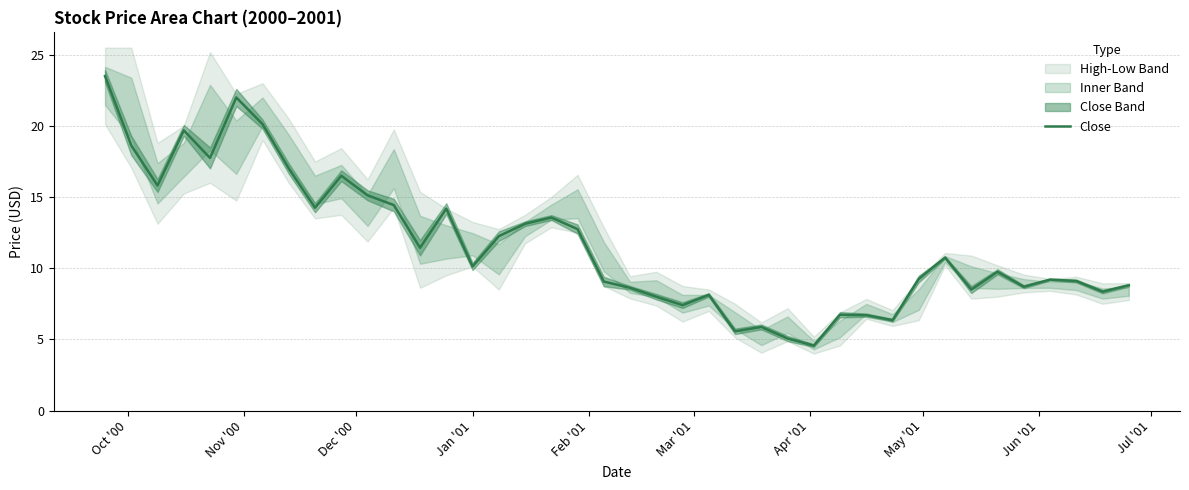

How many interior local valleys (lower than both neighbors) does the data have?

12